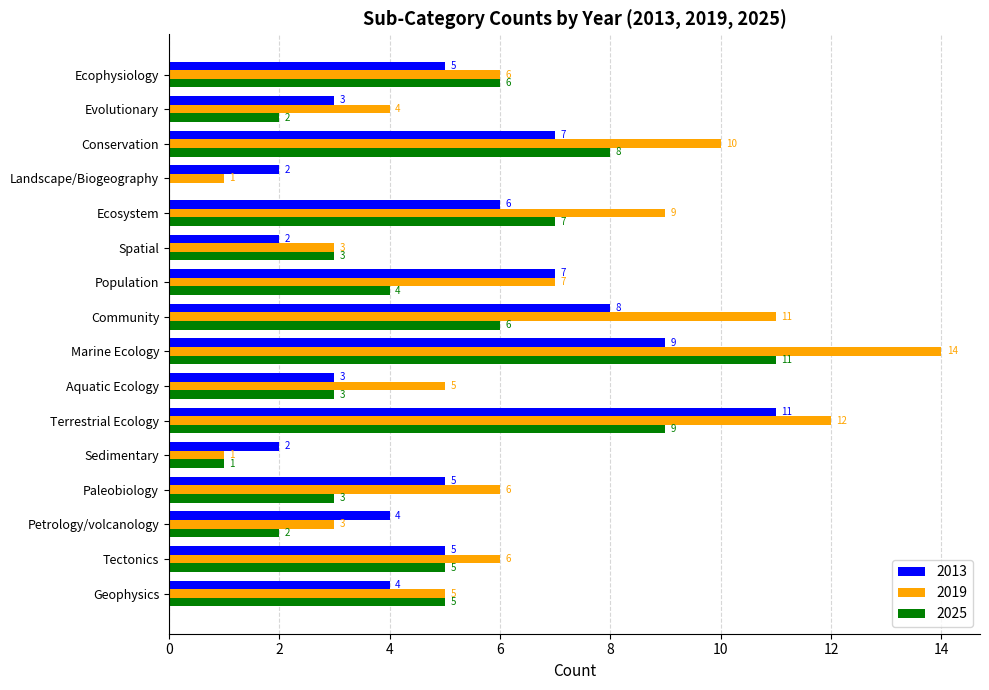

Which series has the largest total across all categories?

2019